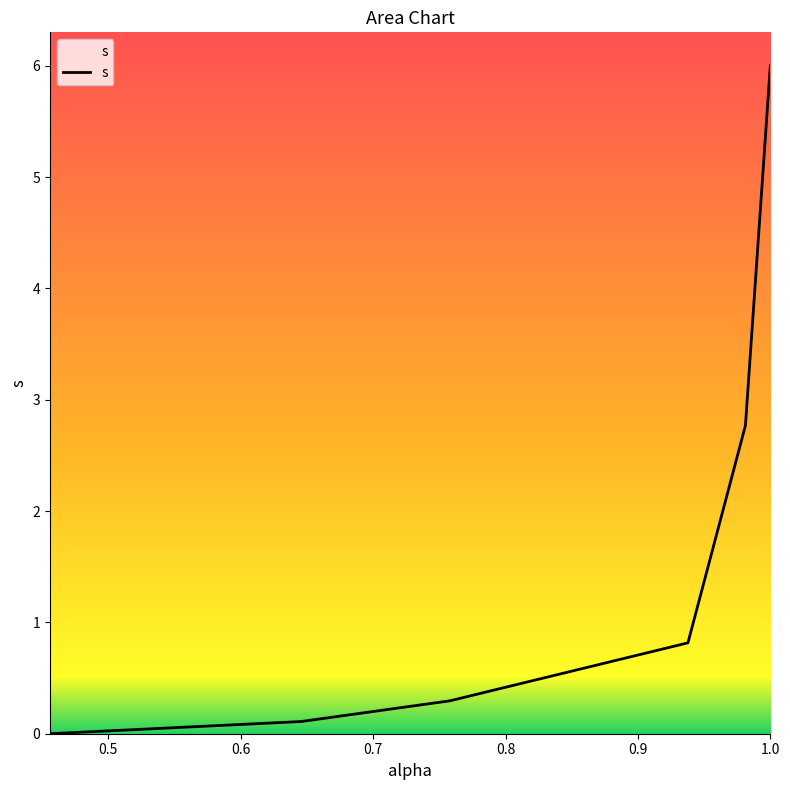

How many distinct data groups are displayed?

1